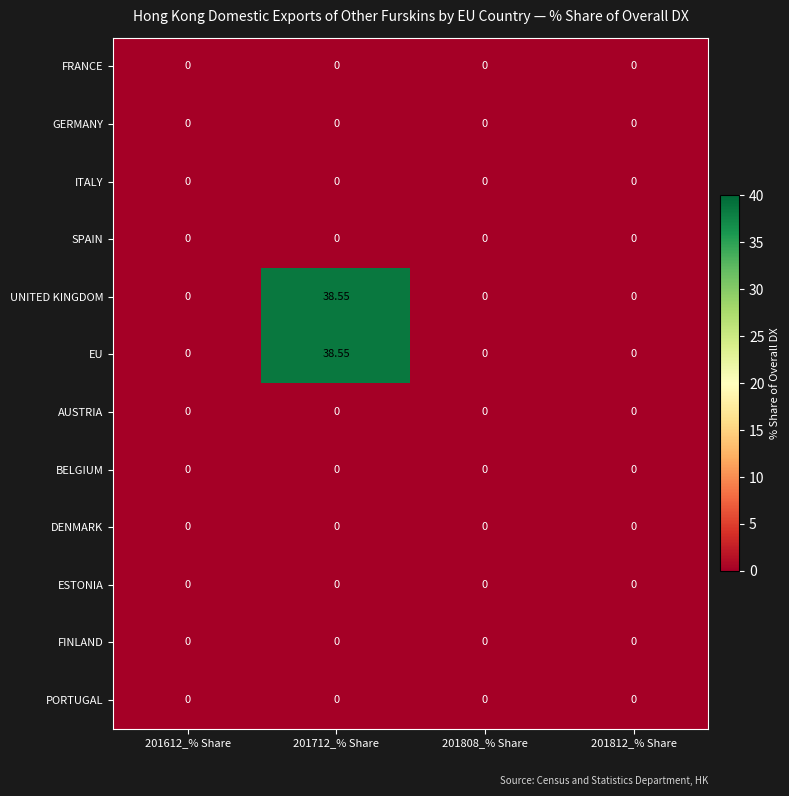

Reading left to right, what are all the values shown in this chart?

FRANCE: 201612_% Share=0.0	201712_% Share=0.0	201808_% Share=0.0	201812_% Share=0.0
GERMANY: 201612_% Share=0.0	201712_% Share=0.0	201808_% Share=0.0	201812_% Share=0.0
ITALY: 201612_% Share=0.0	201712_% Share=0.0	201808_% Share=0.0	201812_% Share=0.0
SPAIN: 201612_% Share=0.0	201712_% Share=0.0	201808_% Share=0.0	201812_% Share=0.0
UNITED KINGDOM: 201612_% Share=0.0	201712_% Share=38.5	201808_% Share=0.0	201812_% Share=0.0
EU: 201612_% Share=0.0	201712_% Share=38.5	201808_% Share=0.0	201812_% Share=0.0
AUSTRIA: 201612_% Share=0.0	201712_% Share=0.0	201808_% Share=0.0	201812_% Share=0.0
BELGIUM: 201612_% Share=0.0	201712_% Share=0.0	201808_% Share=0.0	201812_% Share=0.0
DENMARK: 201612_% Share=0.0	201712_% Share=0.0	201808_% Share=0.0	201812_% Share=0.0
ESTONIA: 201612_% Share=0.0	201712_% Share=0.0	201808_% Share=0.0	201812_% Share=0.0
FINLAND: 201612_% Share=0.0	201712_% Share=0.0	201808_% Share=0.0	201812_% Share=0.0
PORTUGAL: 201612_% Share=0.0	201712_% Share=0.0	201808_% Share=0.0	201812_% Share=0.0